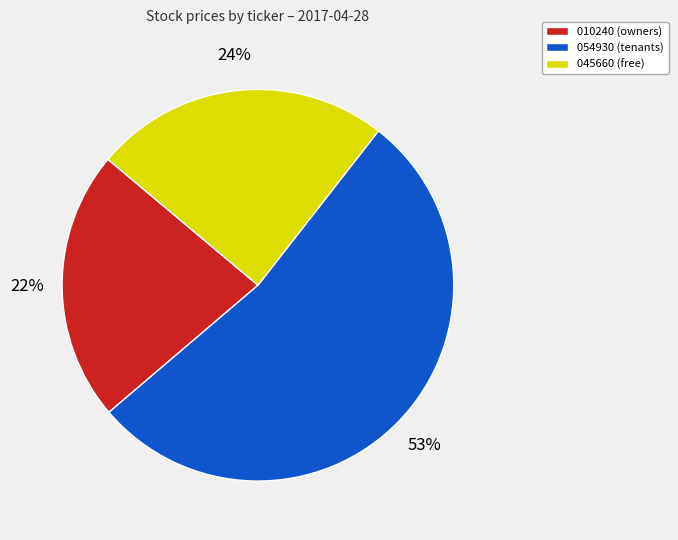

Is there any slice that represents more than half of the pie?

Yes